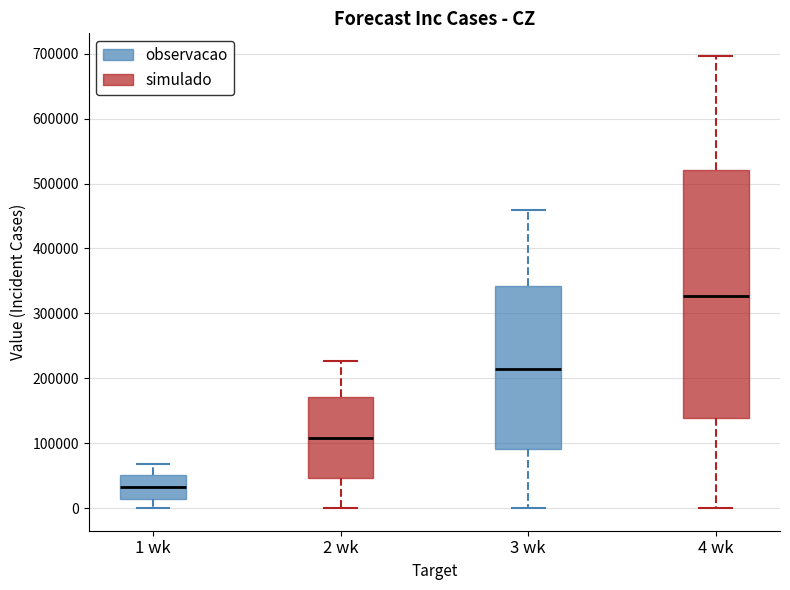

Which box is the tallest, from its lower edge to its upper edge?

4 wk